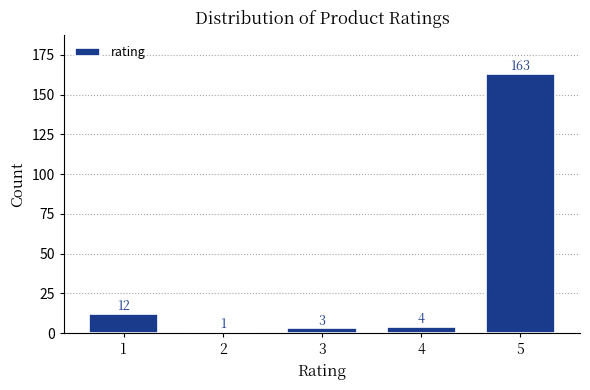

Reading left to right, list all the values displayed in this chart.

12	1	3	4	163